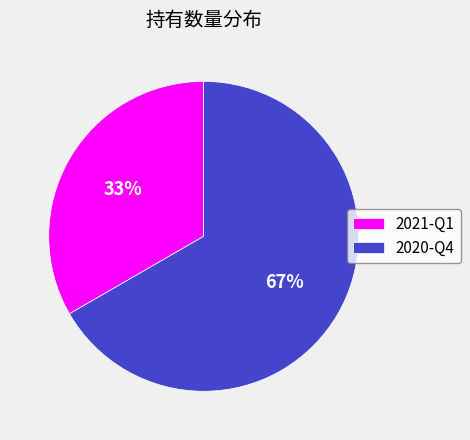

Rank the categories by value from lowest to highest.

2021-Q1, 2020-Q4